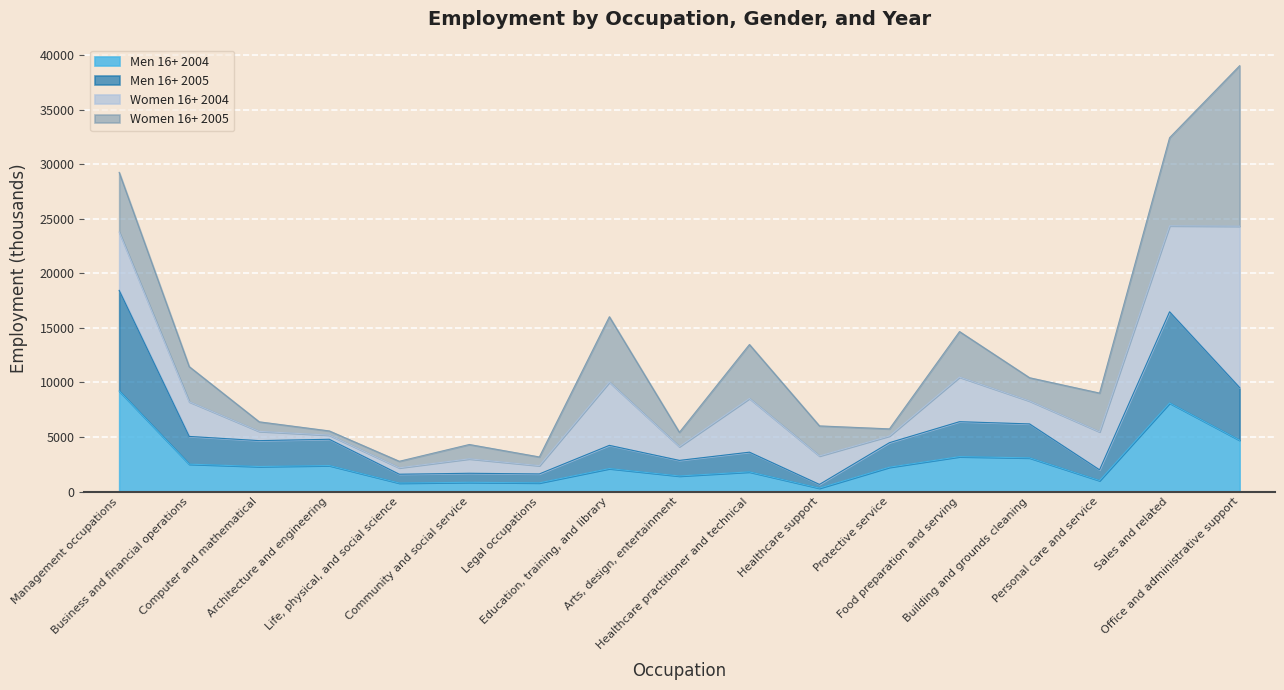

True or false: Men 16+ 2004 has more than 1 interior local peaks.

True